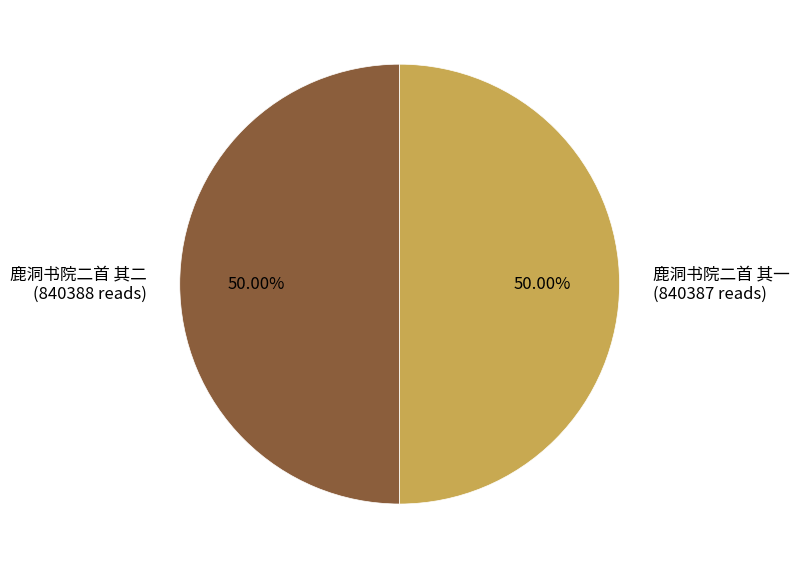

What is the ratio of the value at 鹿洞书院二首 其一 to the value at 鹿洞书院二首 其二?

1.0